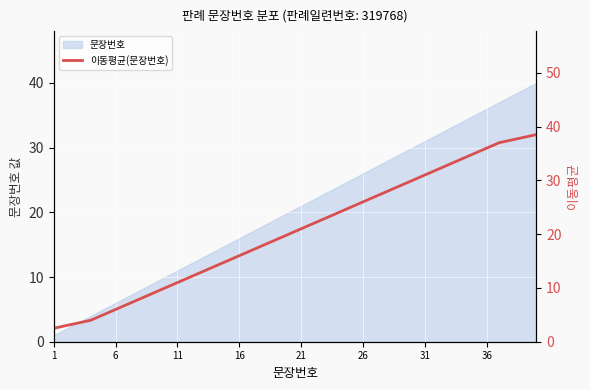

Is it true that the value at 1 is 0.6?

False